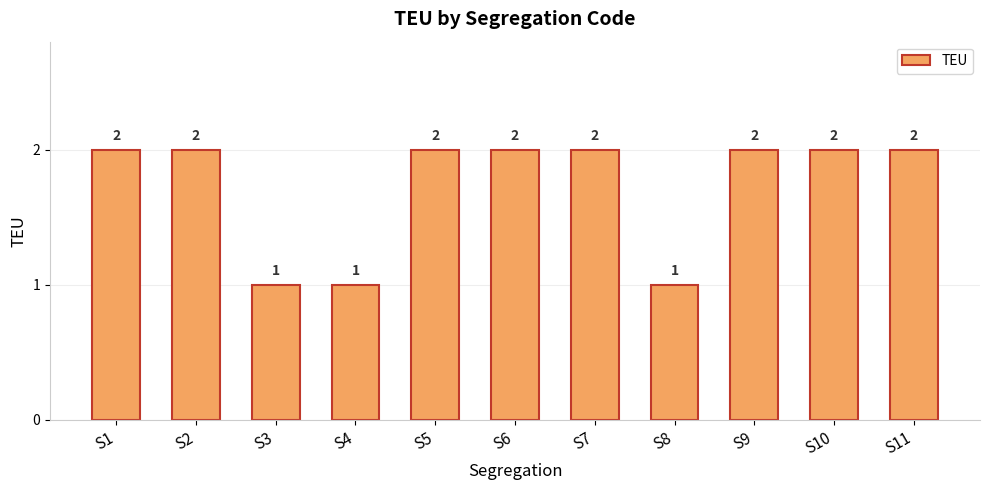

Reading left to right, transcribe all the data shown in this chart.

2	2	1	1	2	2	2	1	2	2	2